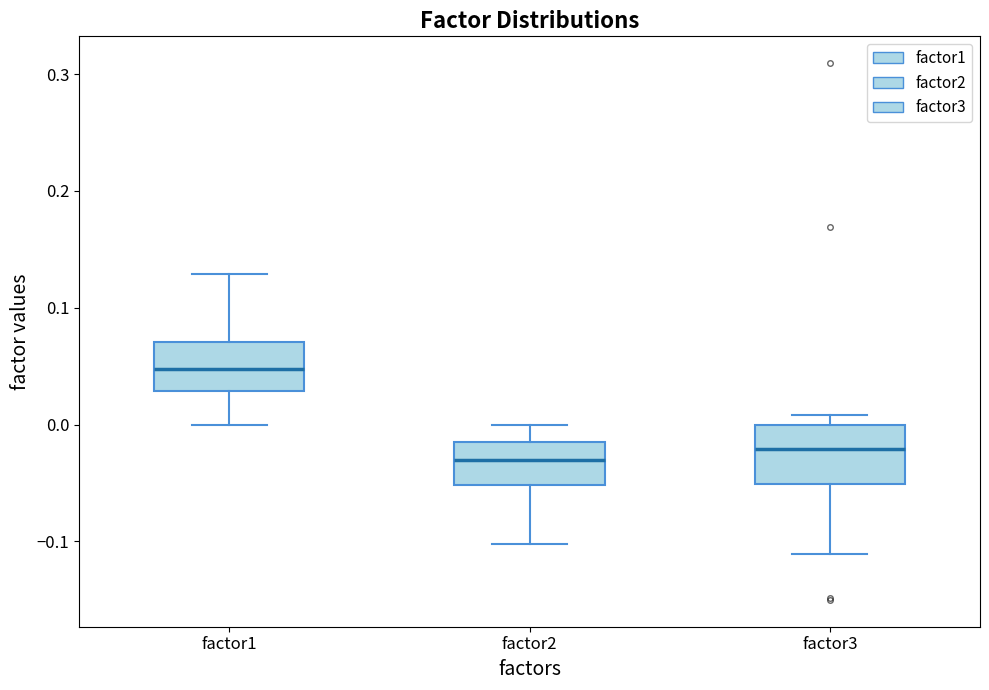

Reading left to right, read every box against the y-axis: the position of its median line, the range the box covers, and the ends of its whiskers. The values are not printed on the chart, so give them approximately, as read against the axis.

factor1: median 0.05, box 0.03 to 0.07, whiskers 0.00 to 0.13
factor2: median -0.03, box -0.05 to -0.01, whiskers -0.10 to 0.00
factor3: median -0.02, box -0.05 to 0.00, whiskers -0.11 to 0.01